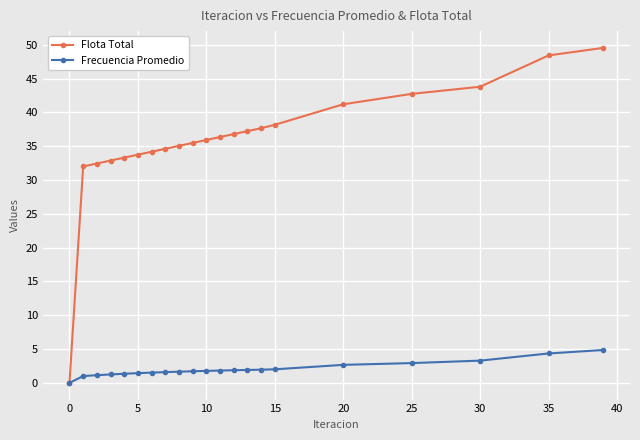

Rank the series by their maximum value, from highest to lowest.

Flota Total, Frecuencia Promedio